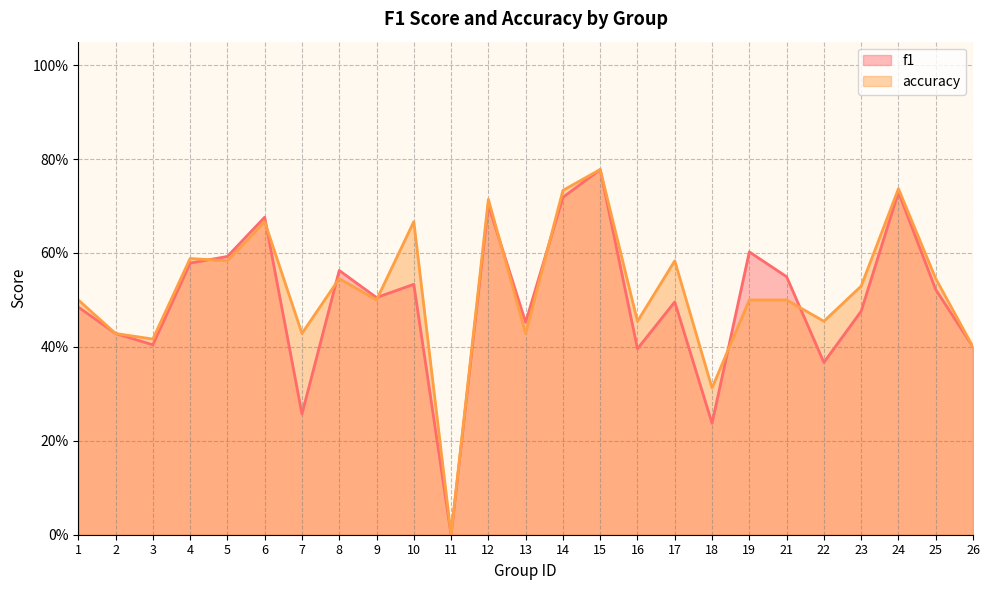

Rank the series by their maximum value, from lowest to highest.

f1, accuracy